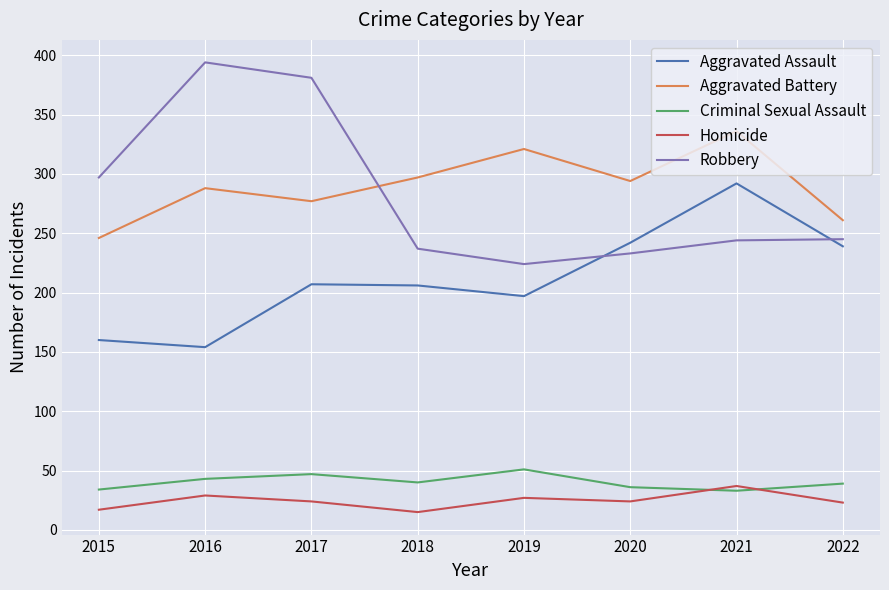

What is the sum of the Criminal Sexual Assault values at 2016 and 2019?

94